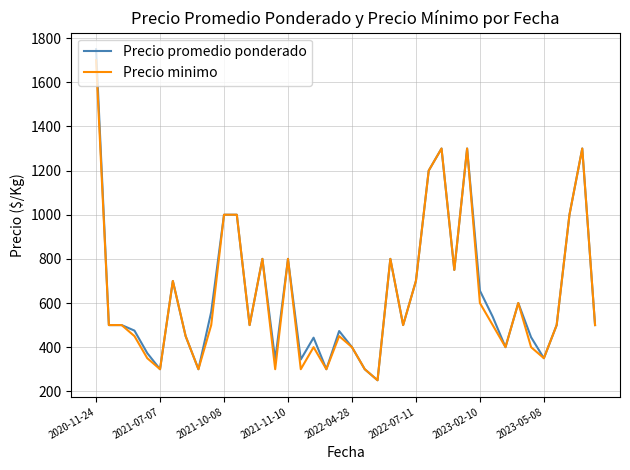

What is the greatest value displayed?

1750